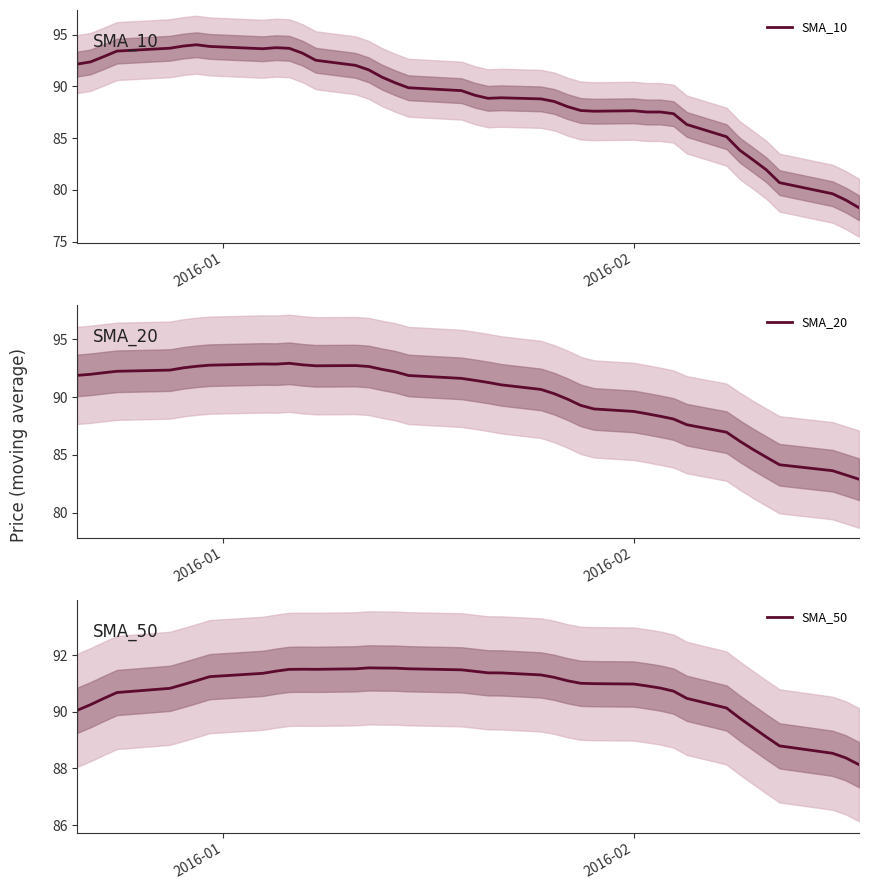

How many data points in SMA_20 are above 91?

22